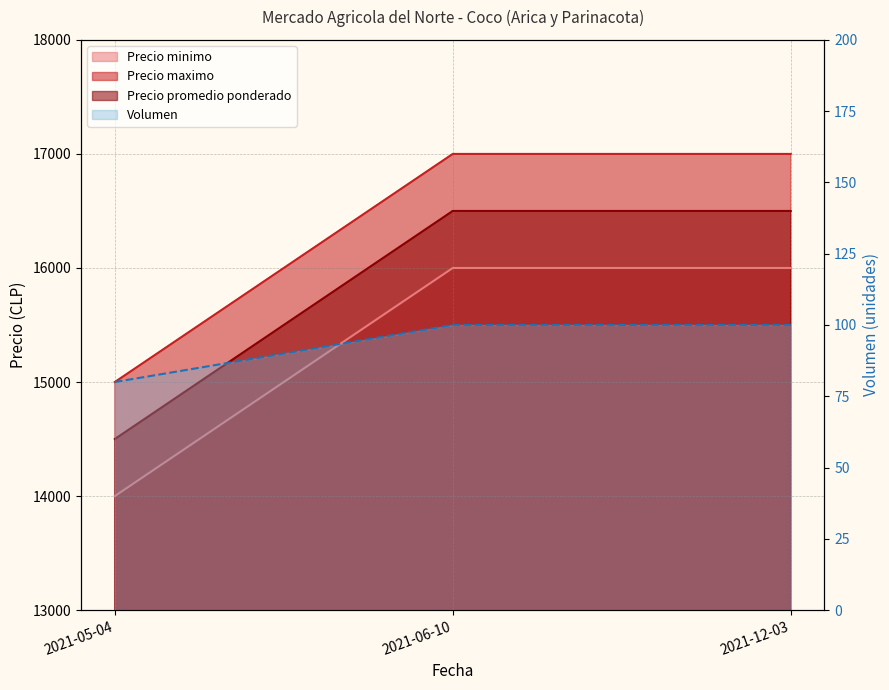

What is the average value of the Precio minimo series?

16333